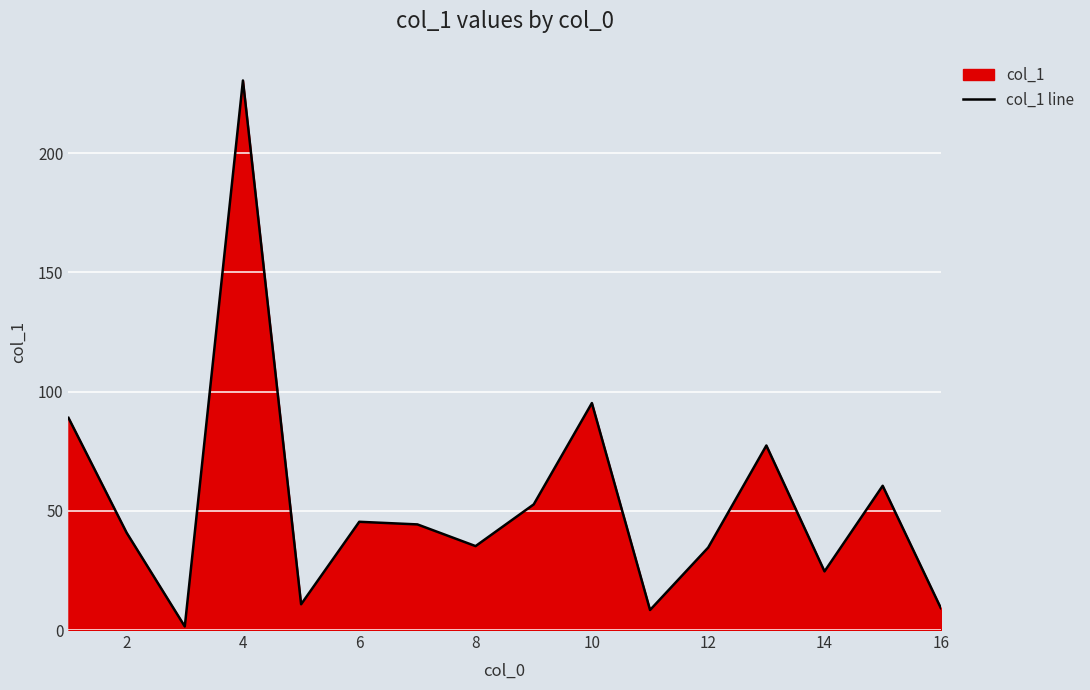

What is the difference between the maximum and minimum values?

229.0